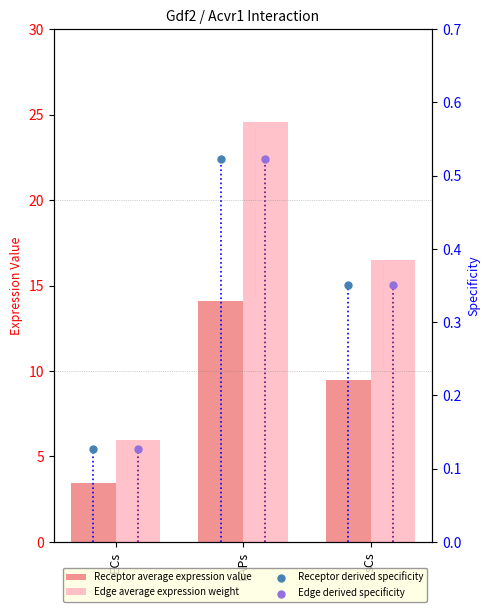

Which series has the widest spread of Y values?

Edge average expression weight